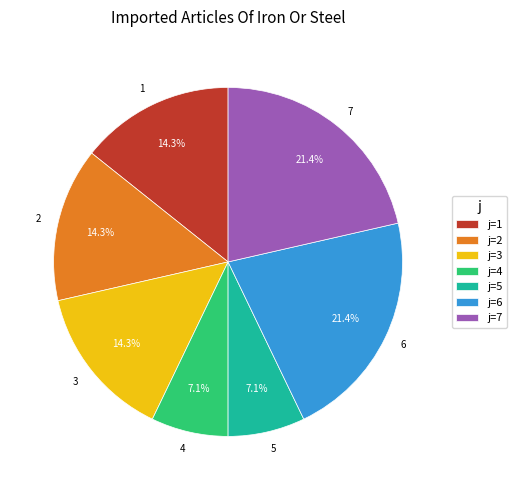

What percentage is the 2 slice, to the nearest percent?

14%